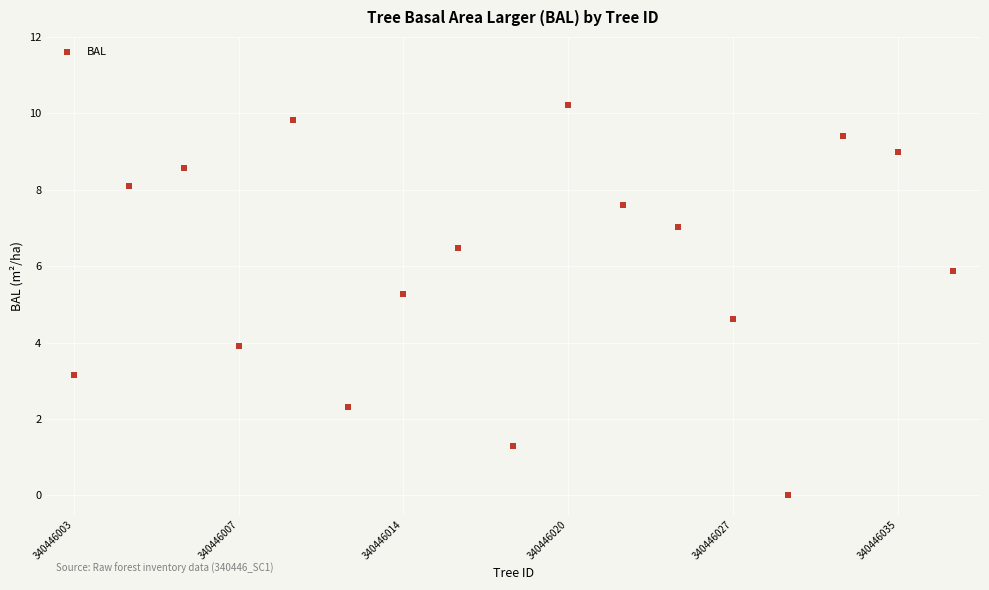

What is the range of Y values (max minus min)?

10.2